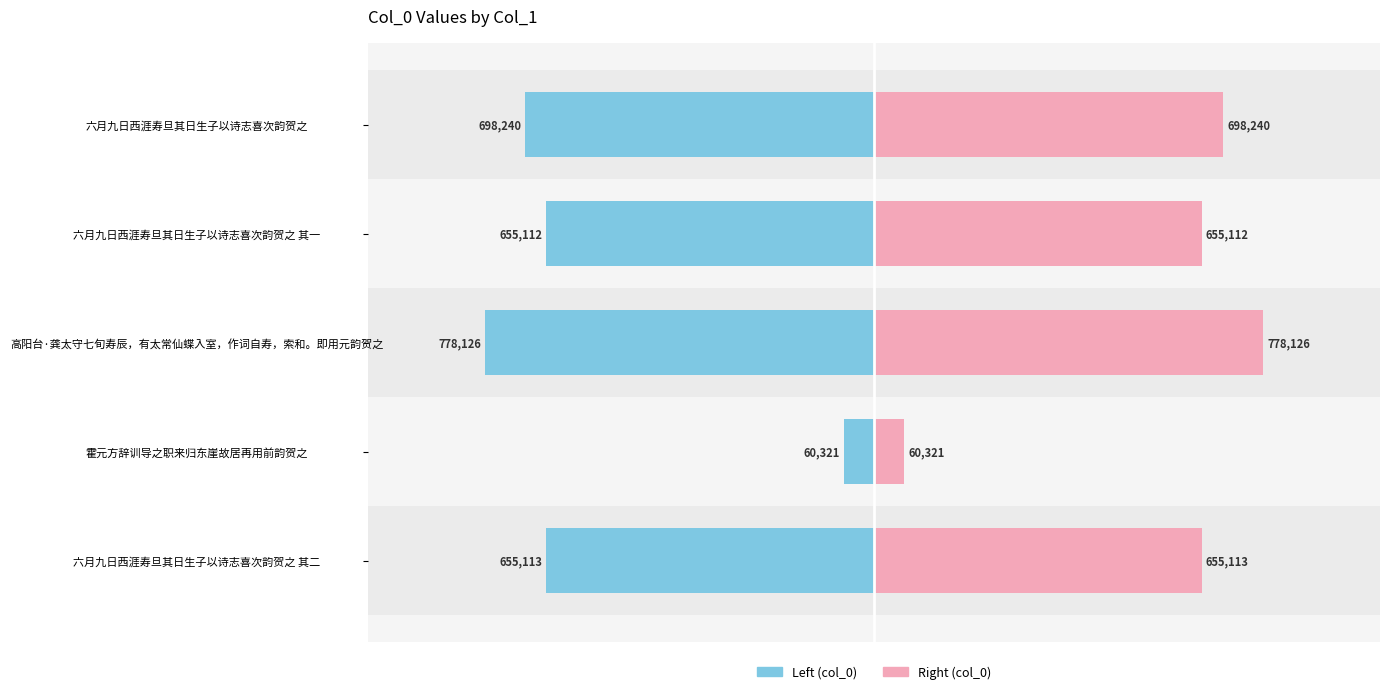

Rank the series by their average value, from highest to lowest.

col_0 (right), col_0 (left)